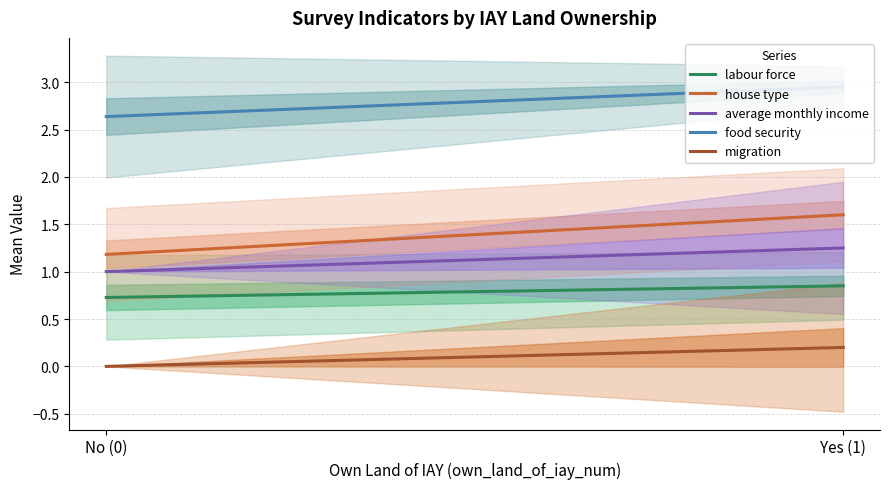

What is the difference between the house type values at No (0) and Yes (1)?

0.4